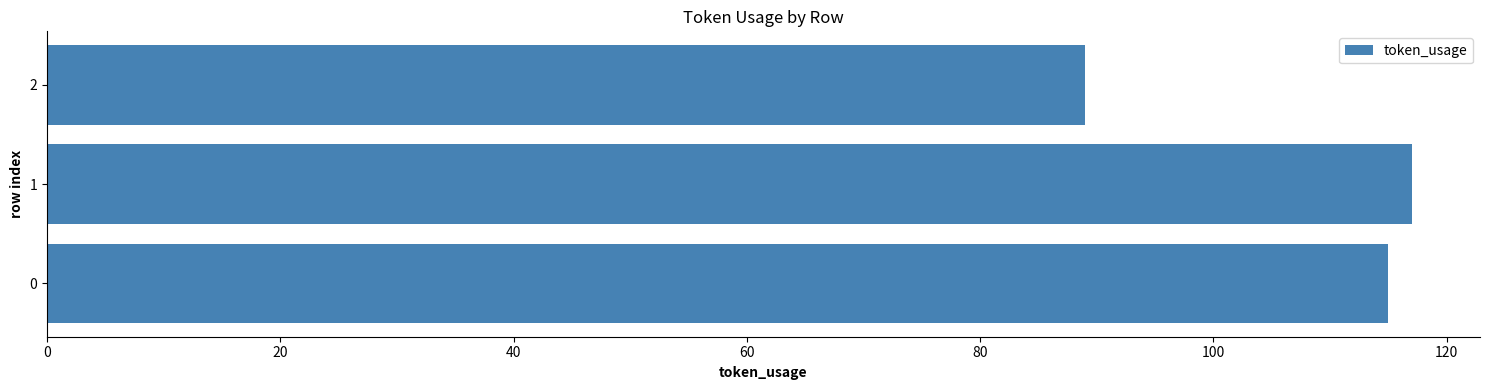

List the labels in order of value, largest first.

1, 0, 2